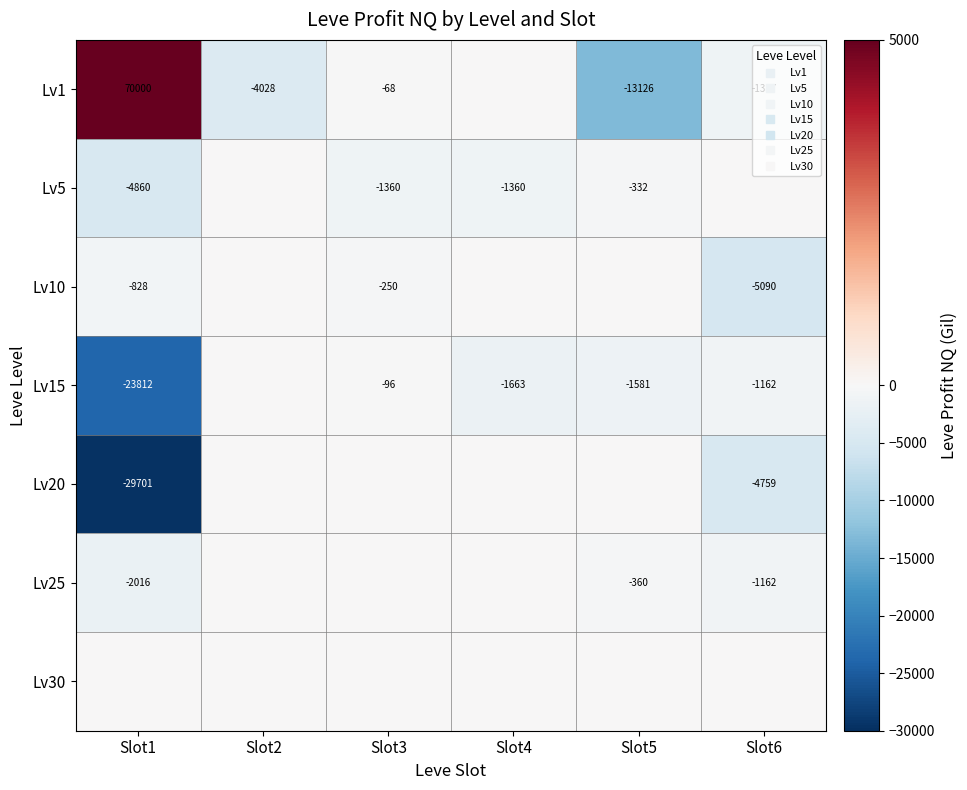

The Lv1 series shows -492 at Slot6. True or false?

False